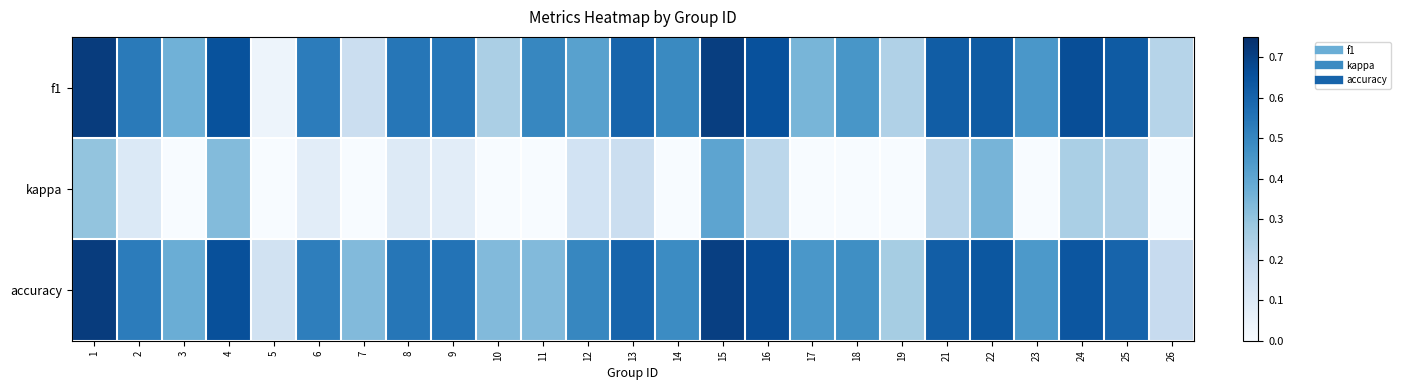

Between 13 and 12, which is larger?

13